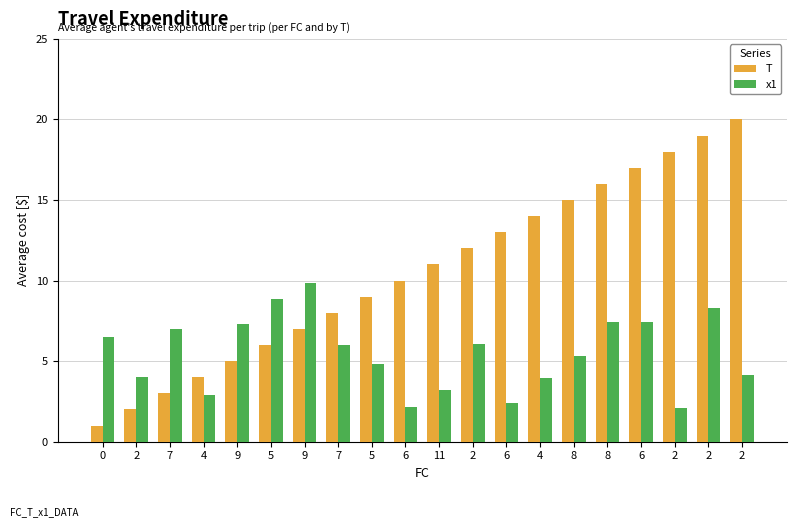

Rank the series by their maximum value, from lowest to highest.

x1, T